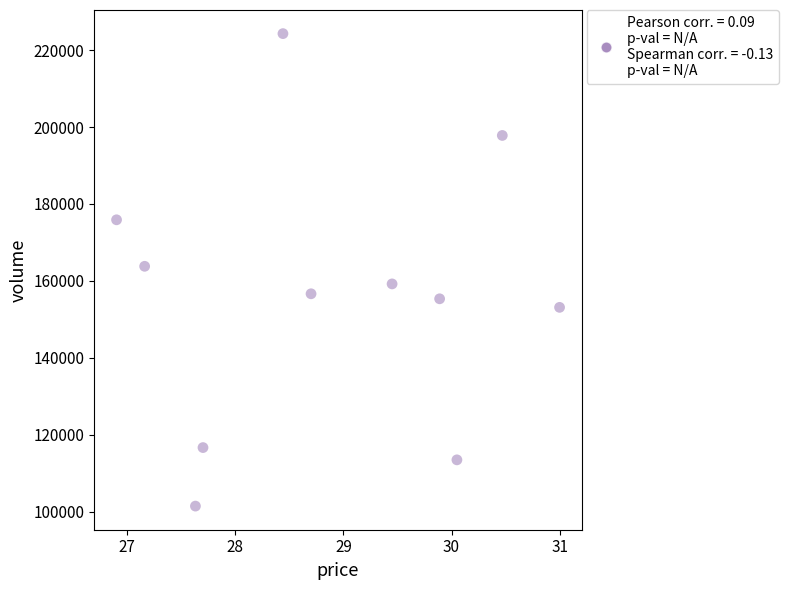

What is the range of Y values (max minus min)?

122809